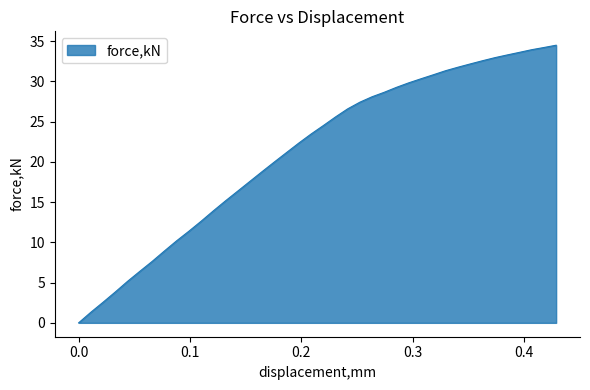

What is the difference between the maximum and minimum values?

34.5